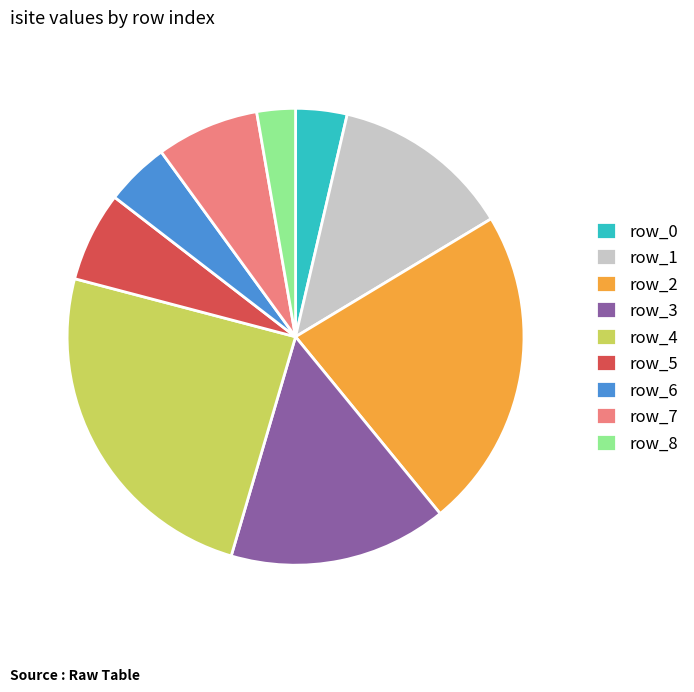

Is there any slice that represents more than half of the pie?

No